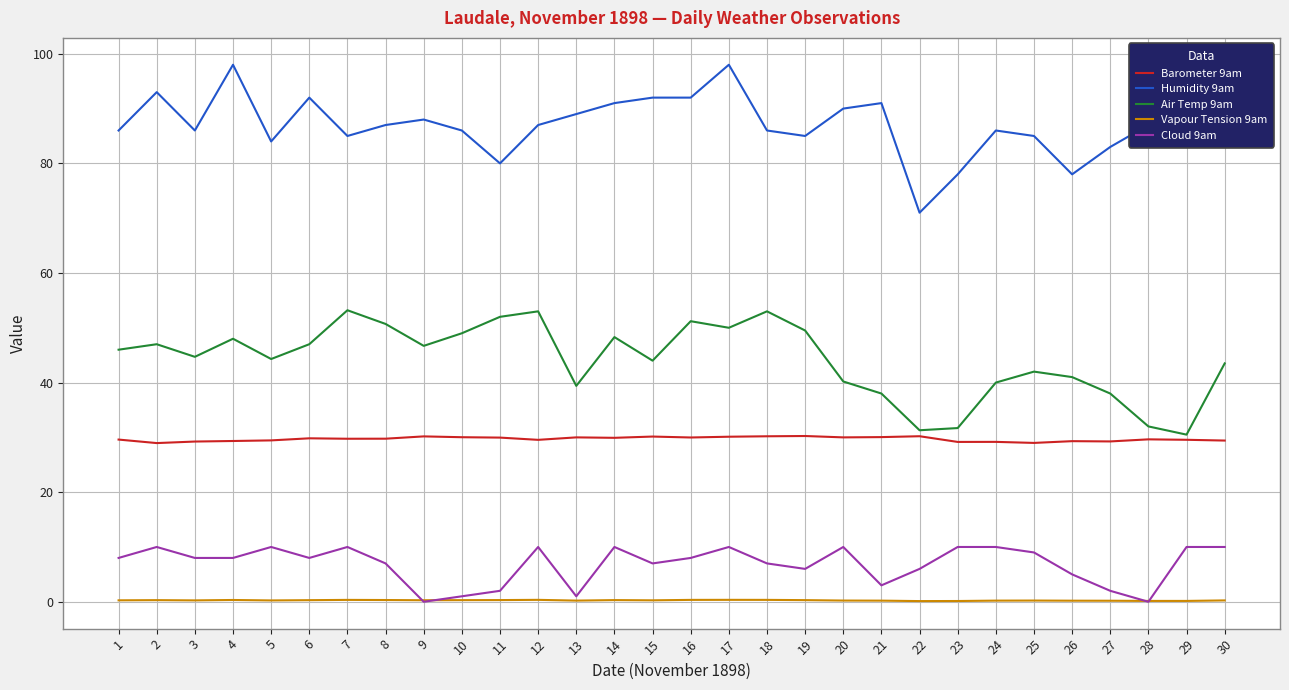

True or false: Barometer 9am and Humidity 9am intersect in this chart.

False